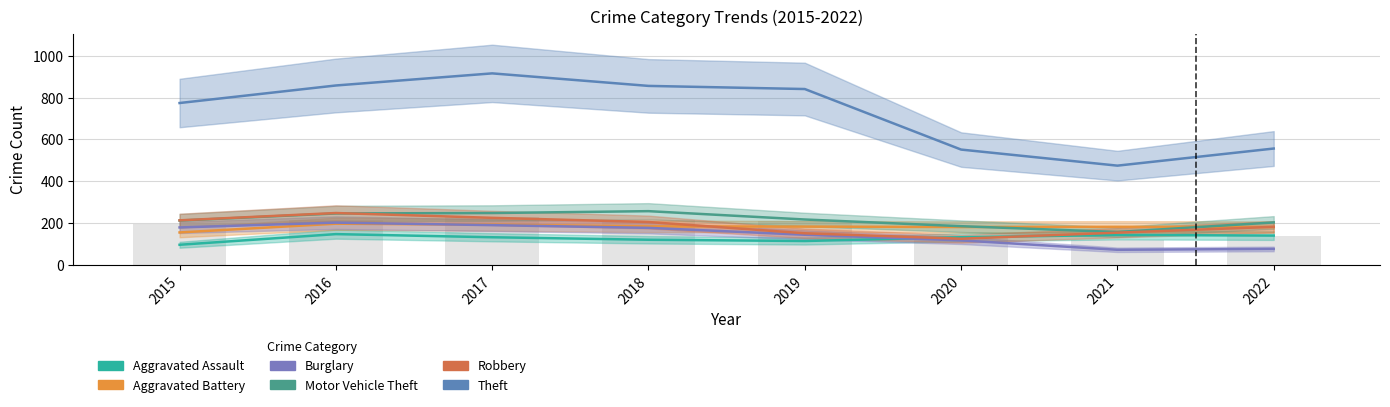

Rank the series at 2015 from highest to lowest value.

Theft, Robbery, Motor Vehicle Theft, Burglary, Aggravated Battery, Aggravated Assault